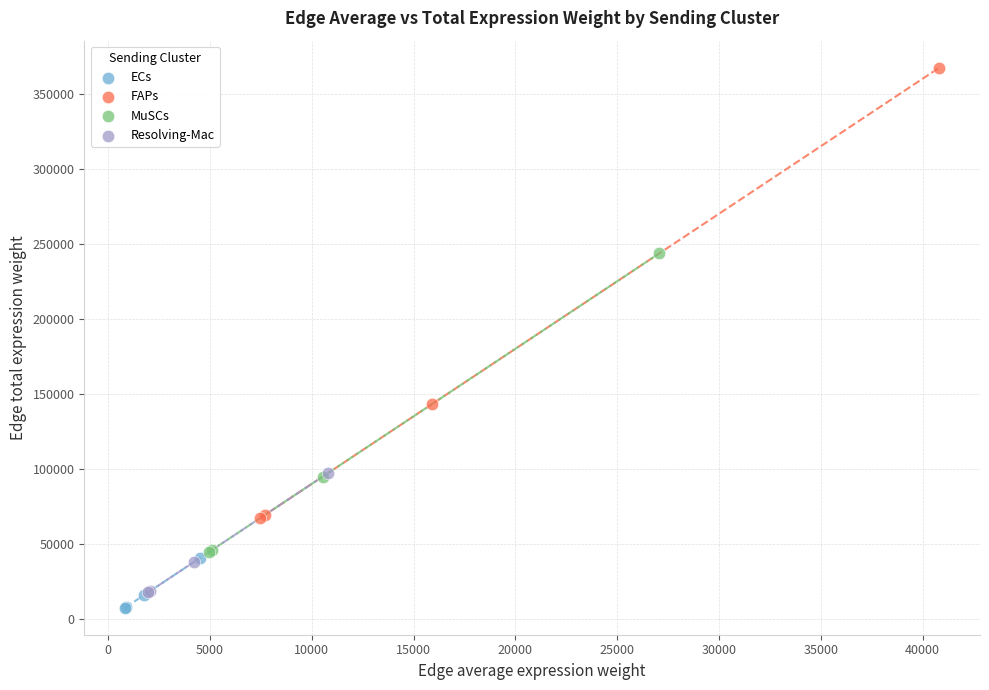

Which series has the widest spread of Y values?

FAPs